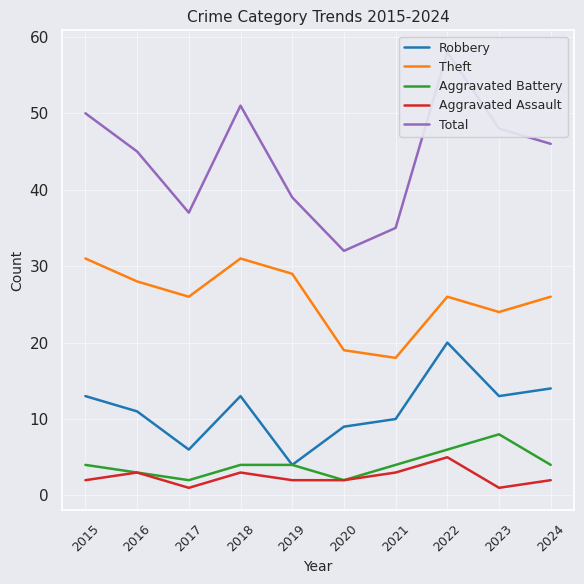

Which series has the widest spread of values?

Total